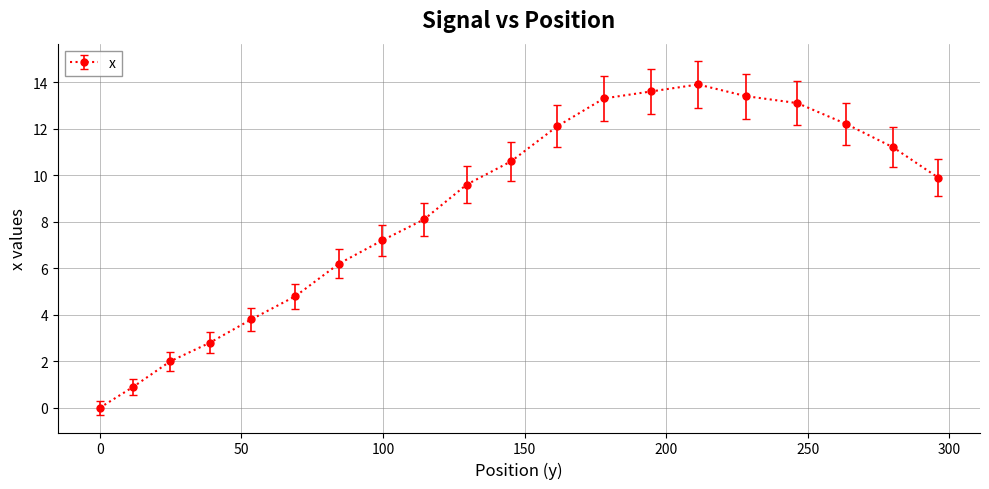

What is the greatest value displayed?

13.9